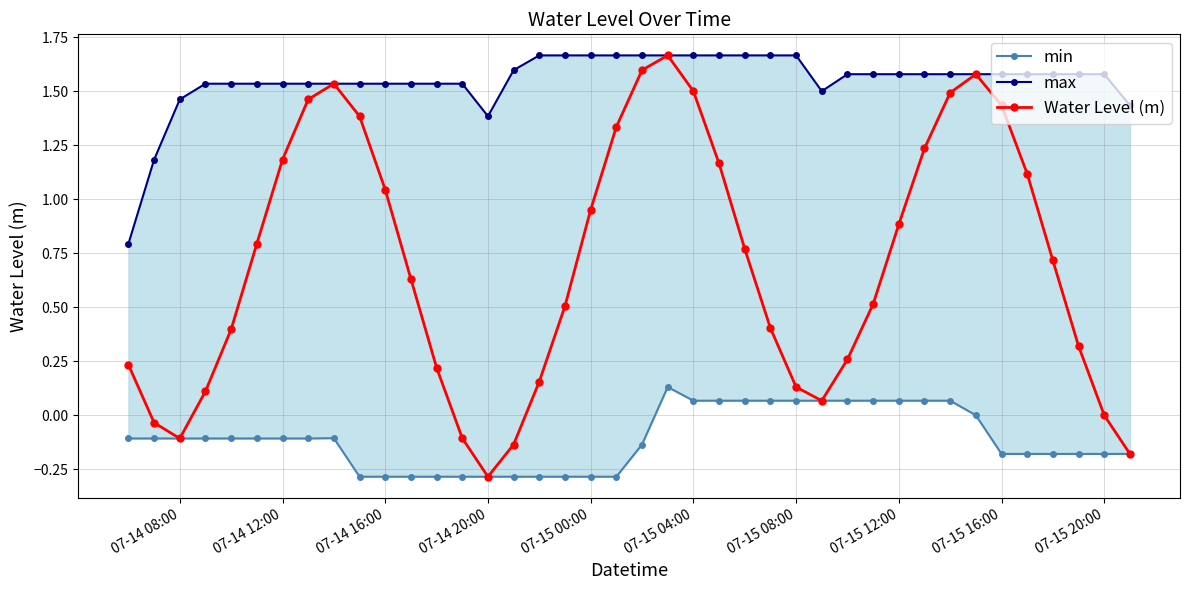

Where is the first local minimum for Water Level (m)?

07-14 08:00